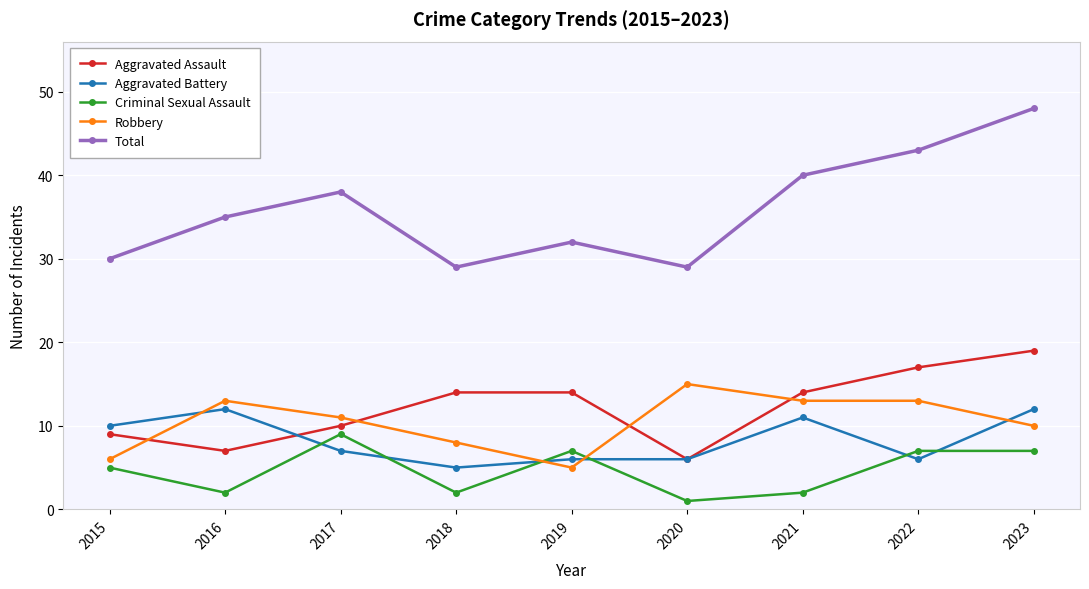

Read the Criminal Sexual Assault value at 2015.

5